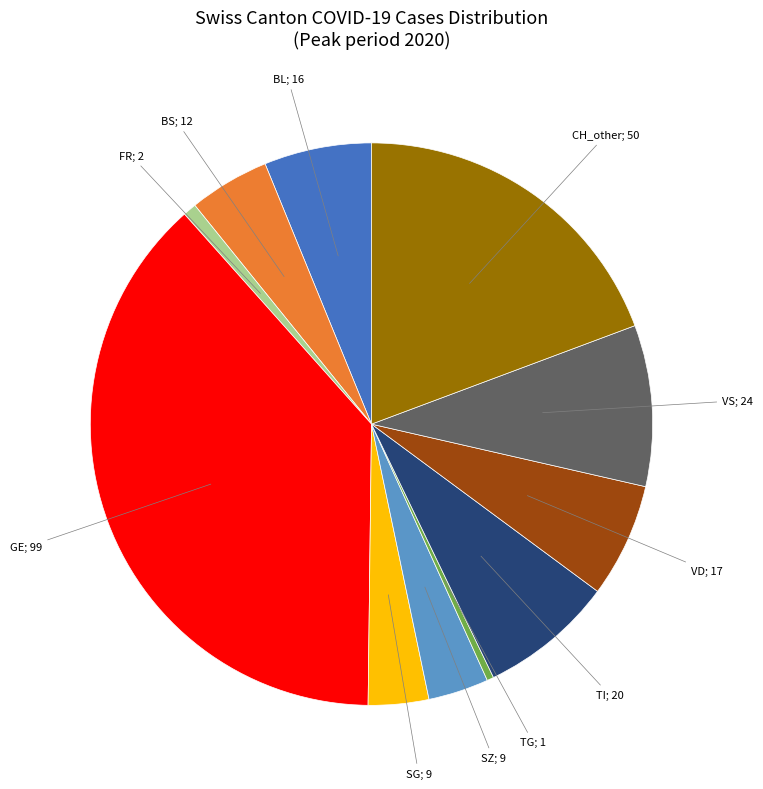

Count the number of slices in the pie.

11